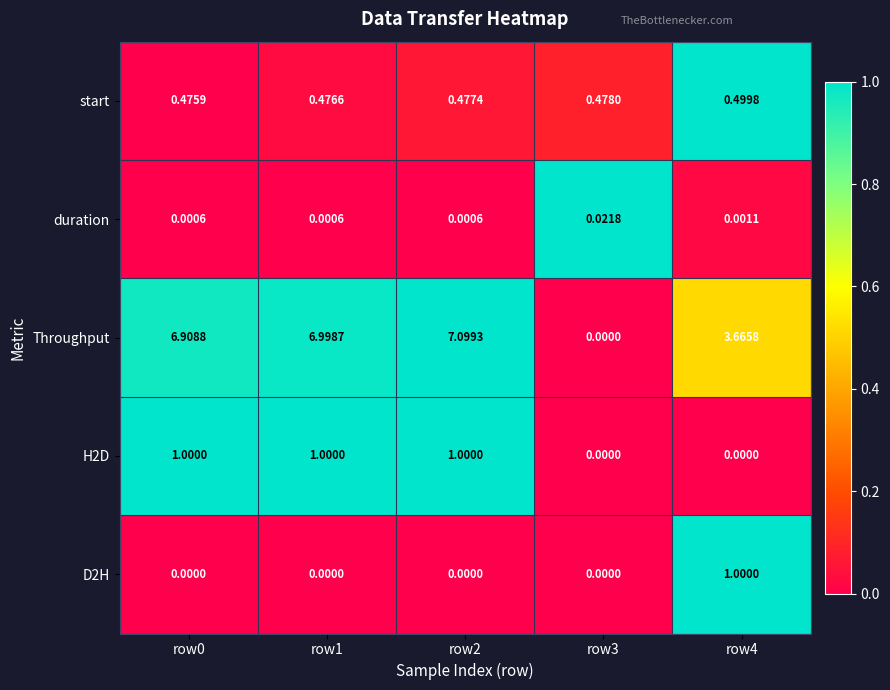

Which series changed the most between row0 and row3?

Throughput